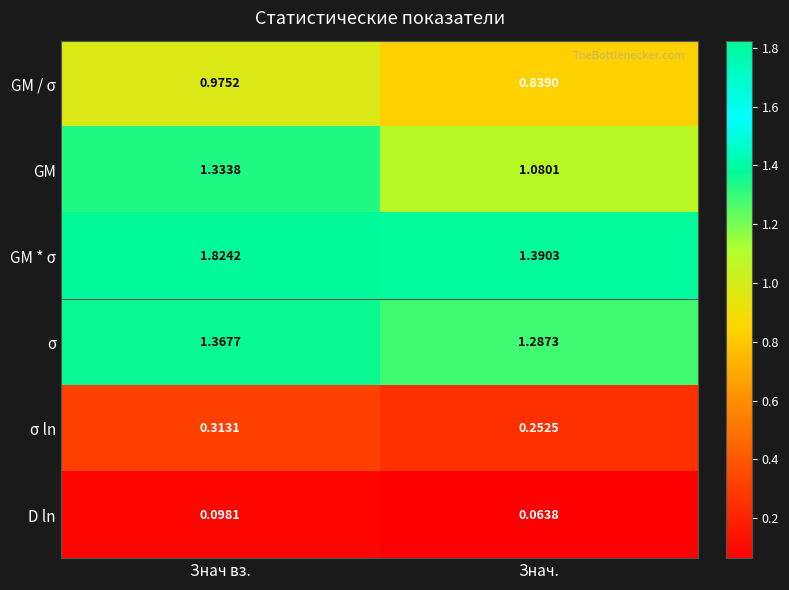

Which label corresponds to the largest value in the chart?

Знач вз.